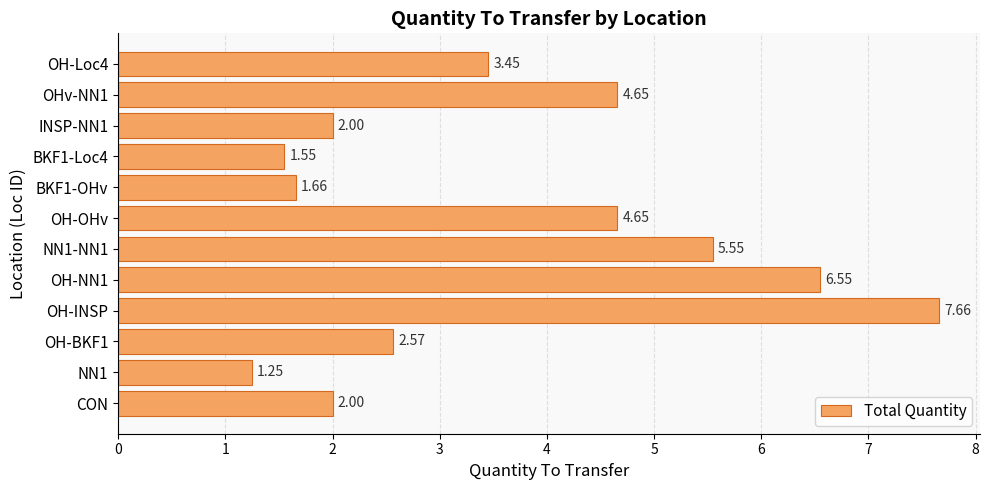

What is the difference between the maximum and second lowest values?

6.1